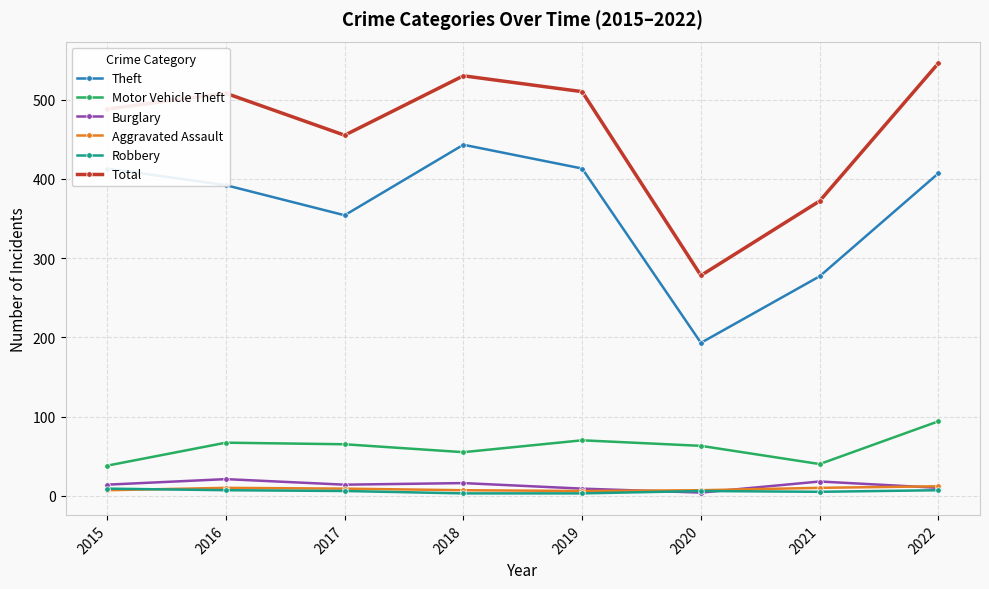

True or false: Motor Vehicle Theft and Aggravated Assault cross at least once.

False